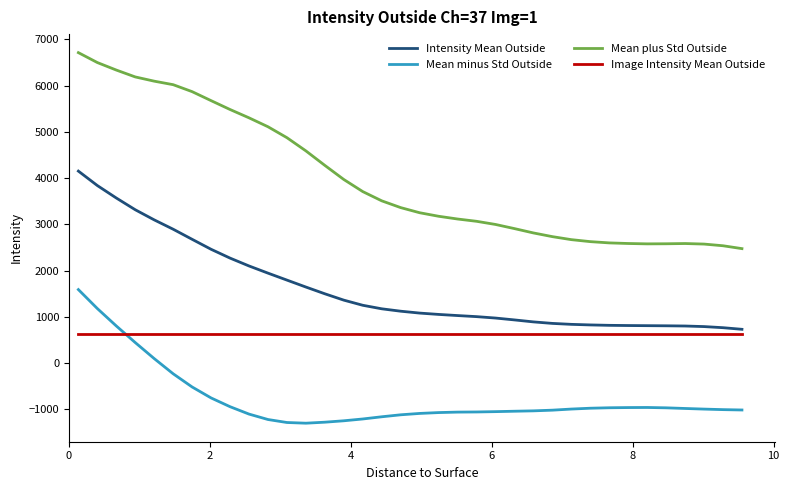

What is the maximum value for Image Intensity Mean Outside?

627.0